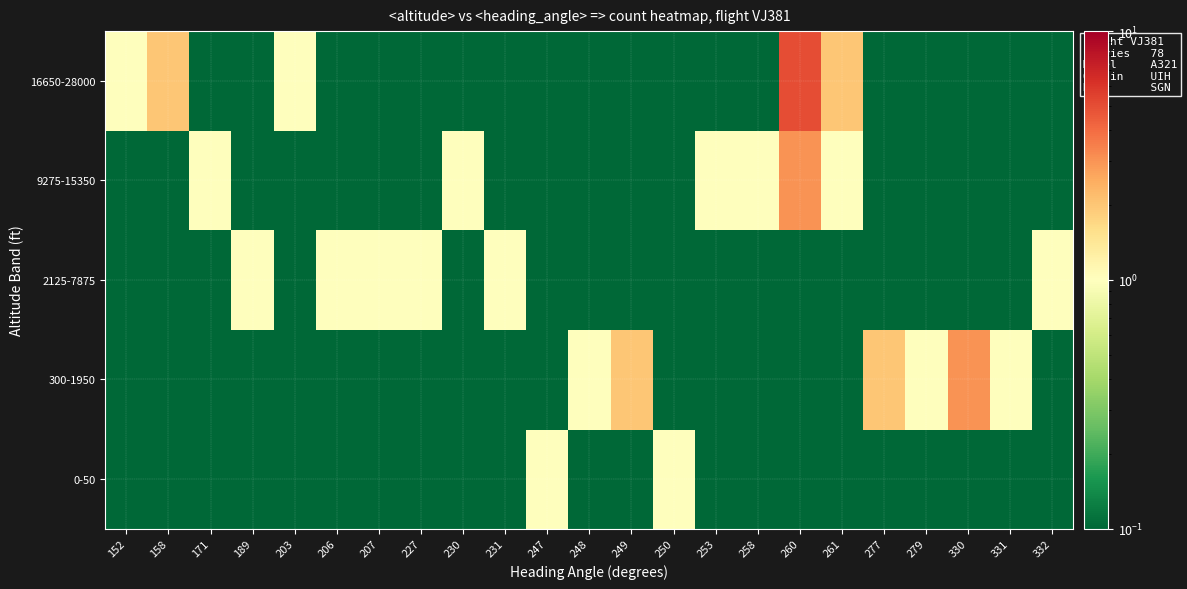

Which category has the lowest value across all series?

152